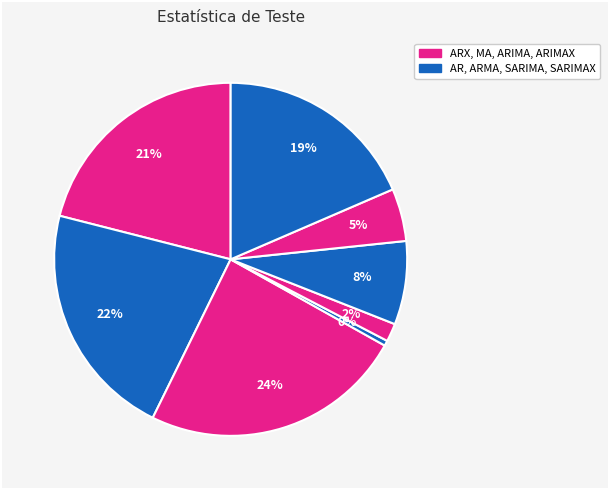

Count the number of slices in the pie.

8